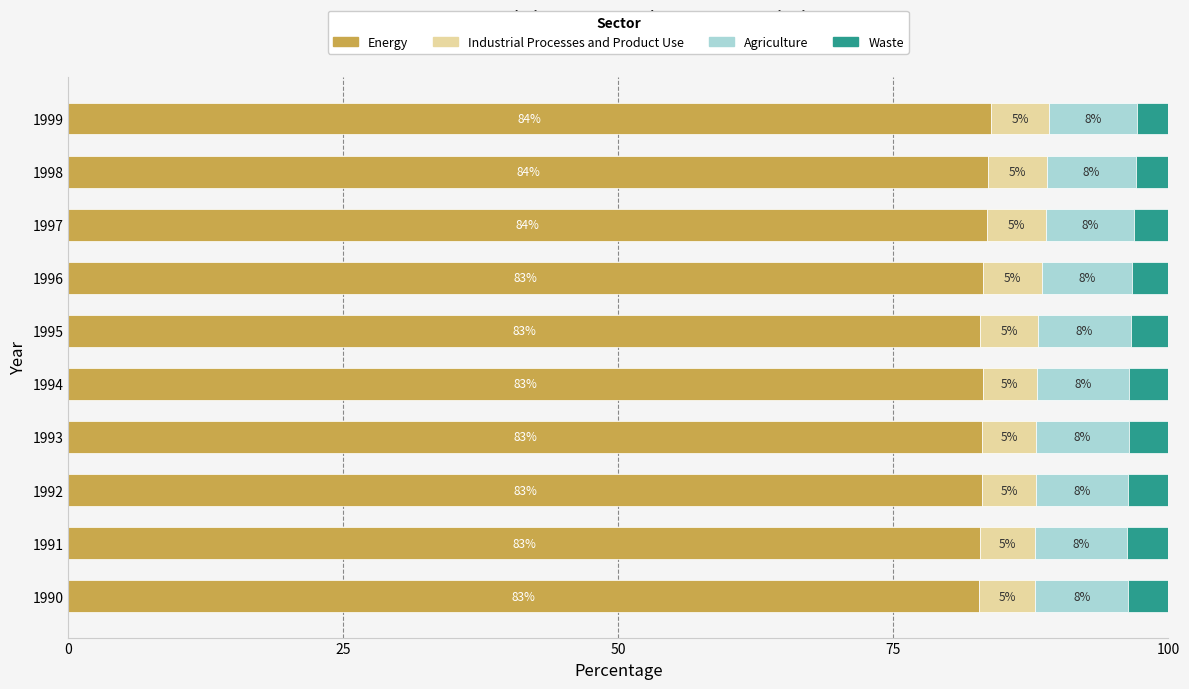

True or false: Energy has a value of 82.9 at 1995.

True